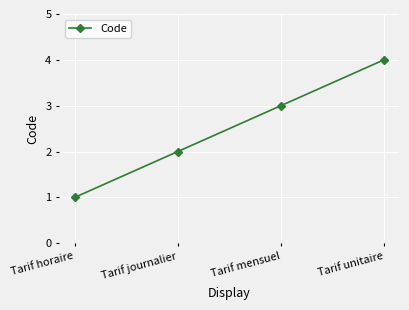

What position from the right is Tarif horaire?

4